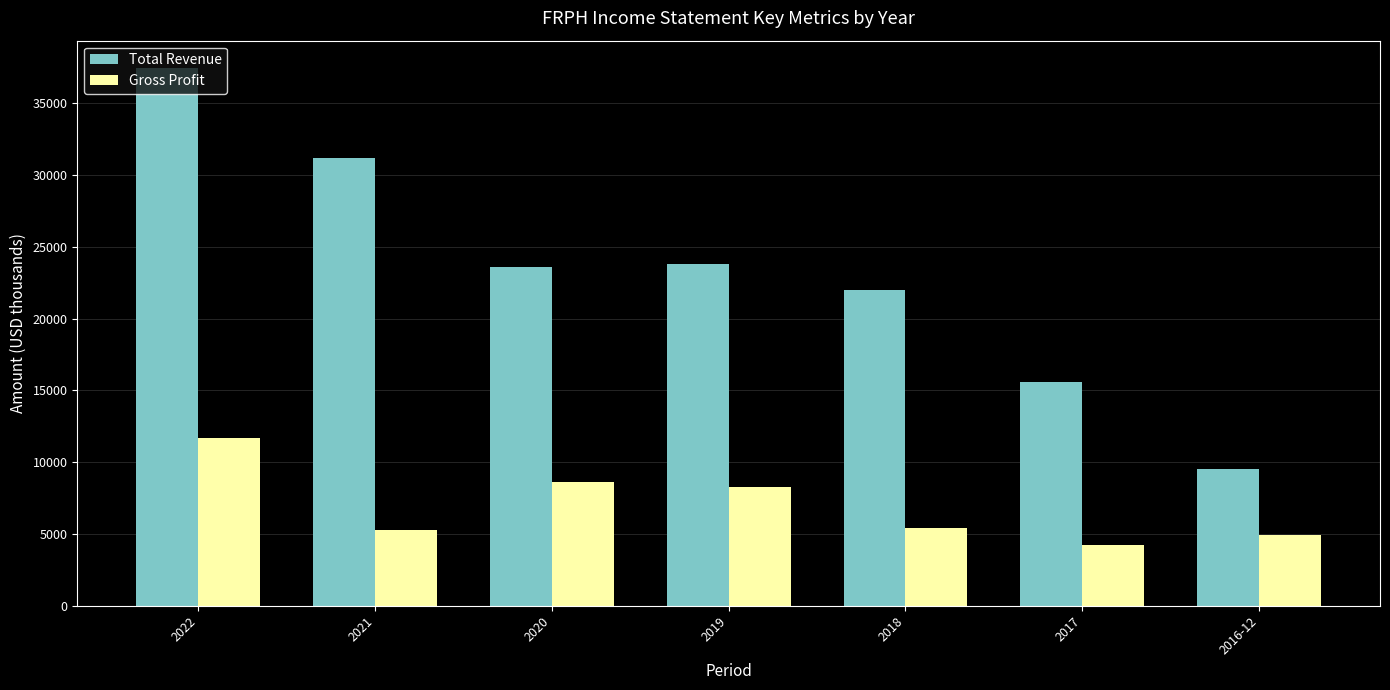

True or false: Gross Profit has a value of 5400 at 2018.

True